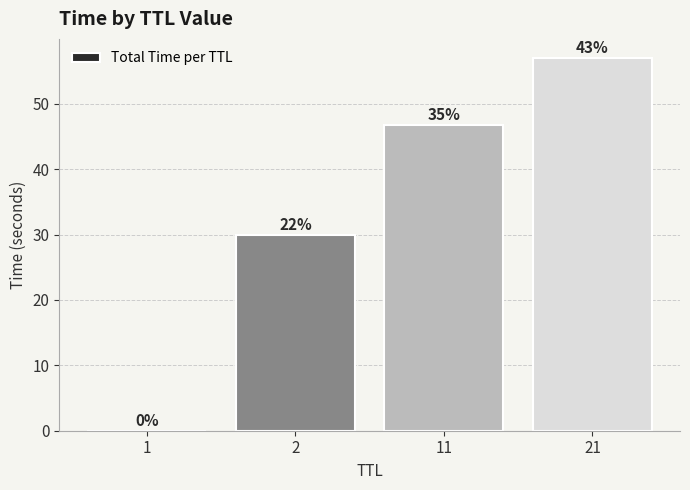

Rank the categories by value from highest to lowest.

21, 11, 2, 1